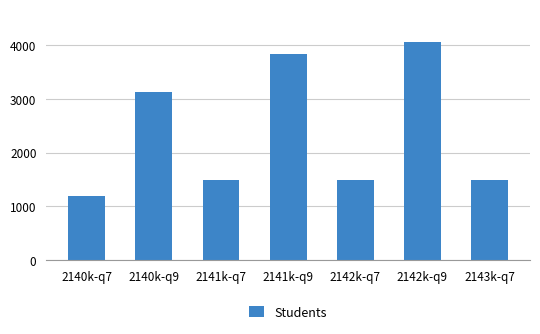

What is the average value?

2389